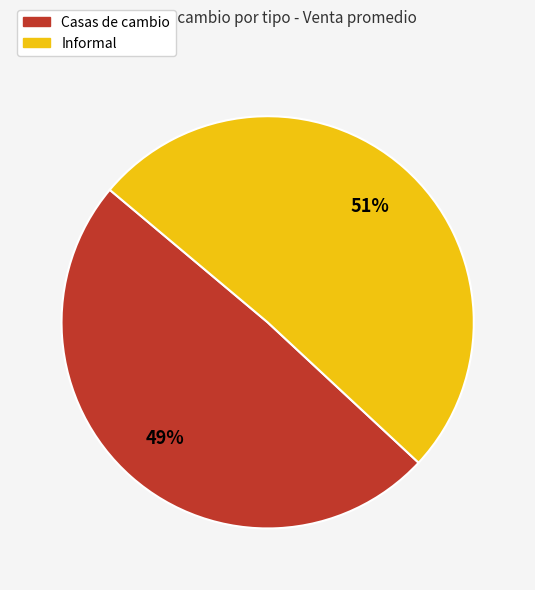

Which category has the biggest portion of the pie?

Informal